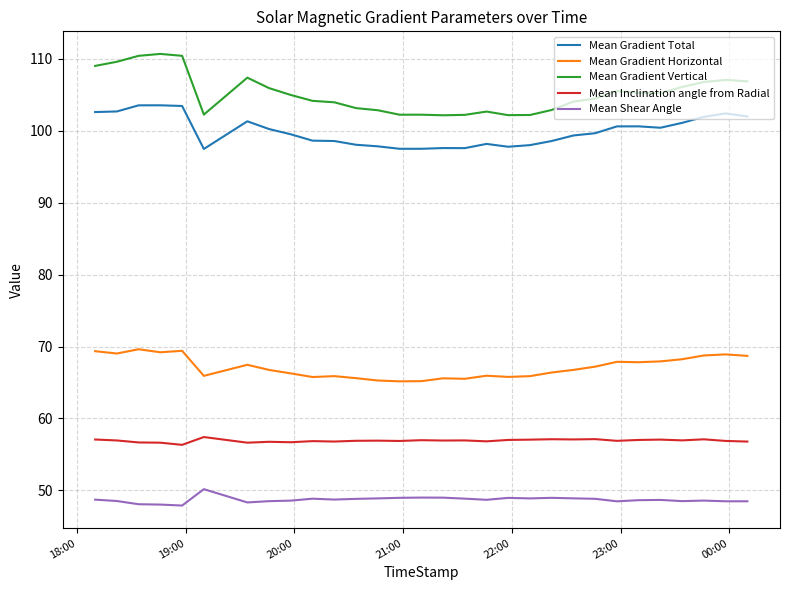

What is the maximum value shown in the chart?

110.7